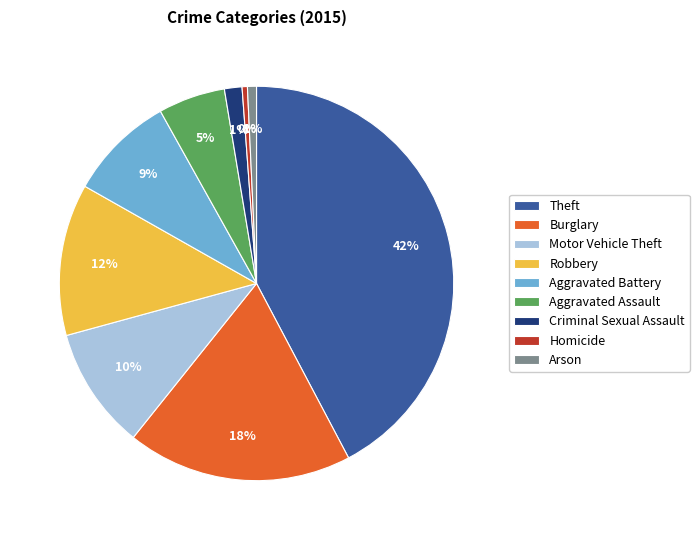

The Arson slice represents 1% of the pie. True or false?

True